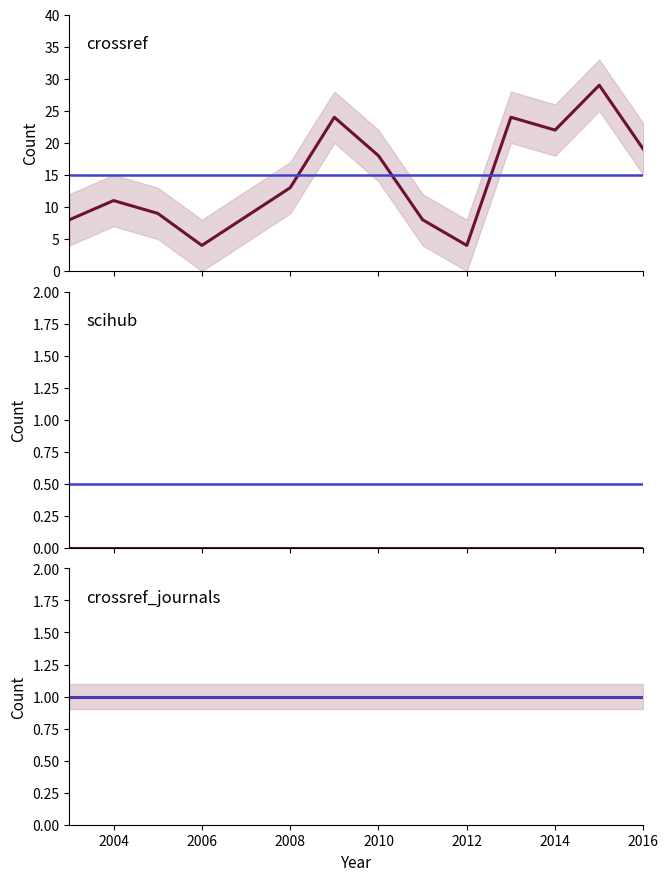

True or false: crossref_journals and crossref intersect in this chart.

False